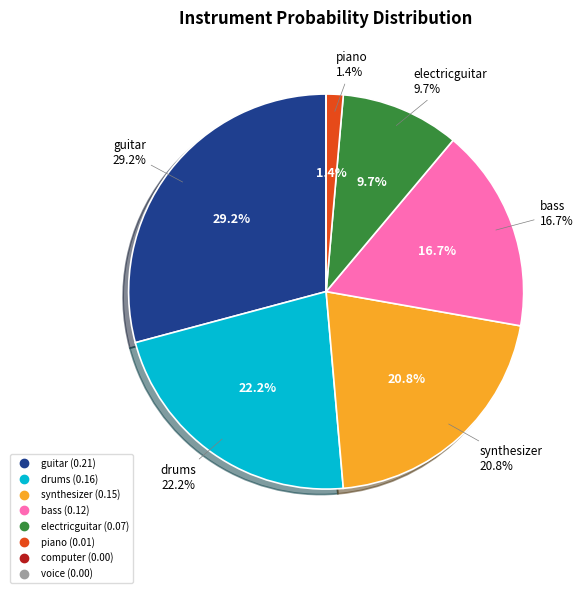

To the nearest percent, what is the combined percentage of electricguitar and computer?

10%